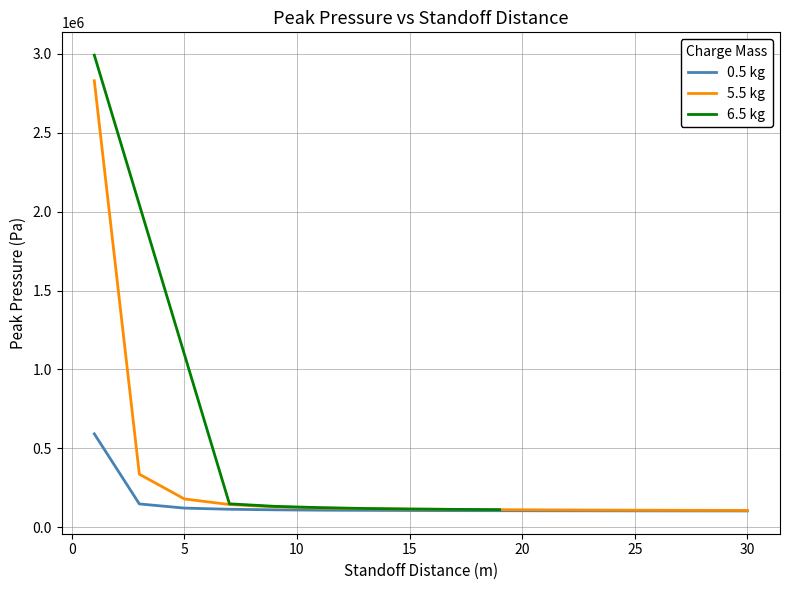

What is the sum of the 0.5 kg values at 21 and 19?

208603.5